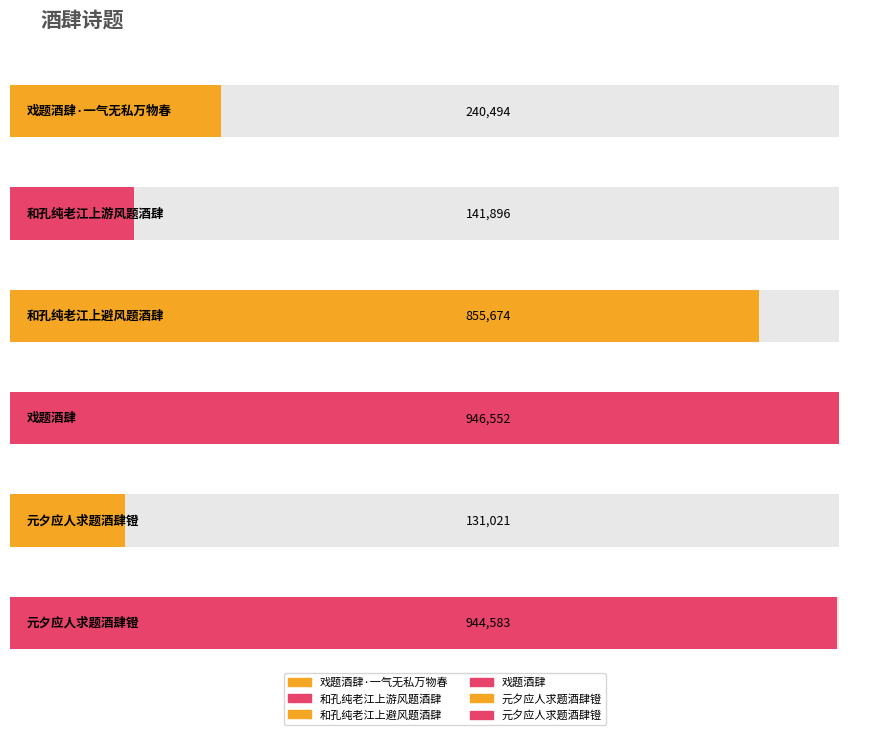

List the labels in order of value, smallest first.

元夕应人求题酒肆镫, 和孔纯老江上游风题酒肆, 戏题酒肆·一气无私万物春, 和孔纯老江上避风题酒肆, 元夕应人求题酒肆镫, 戏题酒肆